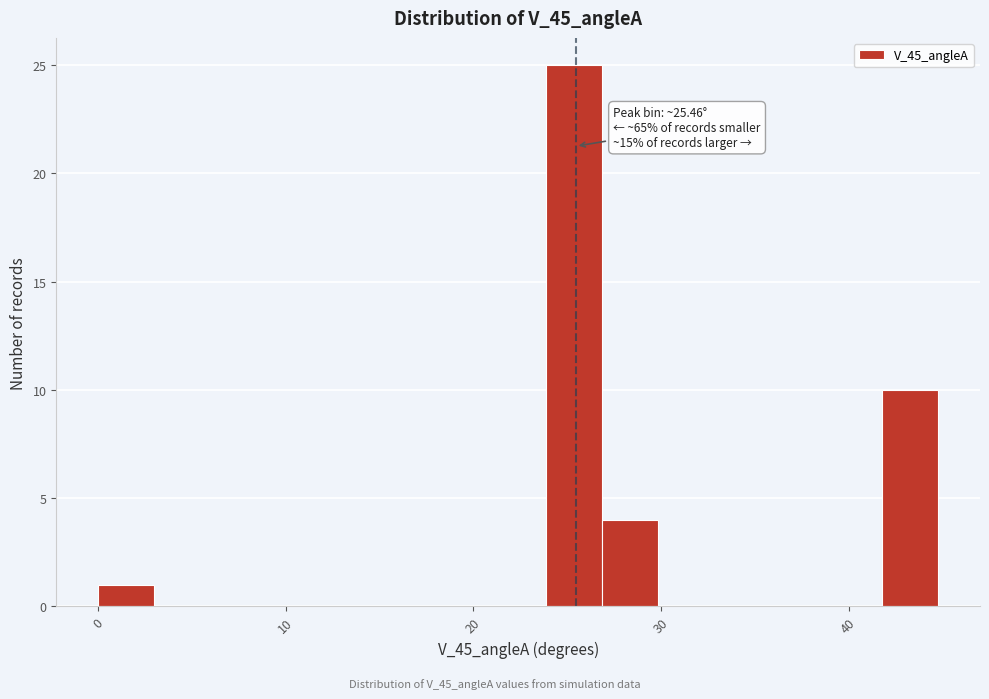

Read against the x-axis, roughly where is the centre of the tallest bar?

25